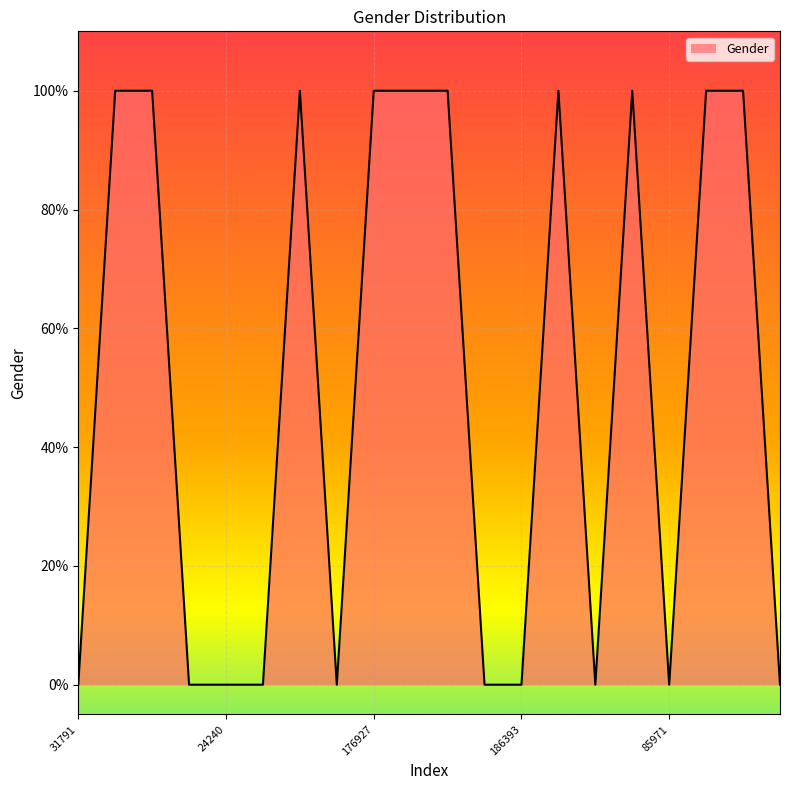

Reading left to right, extract all data points from this chart.

0	1	1	0	0	0	1	0	1	1	1	0	0	1	0	1	0	1	1	0